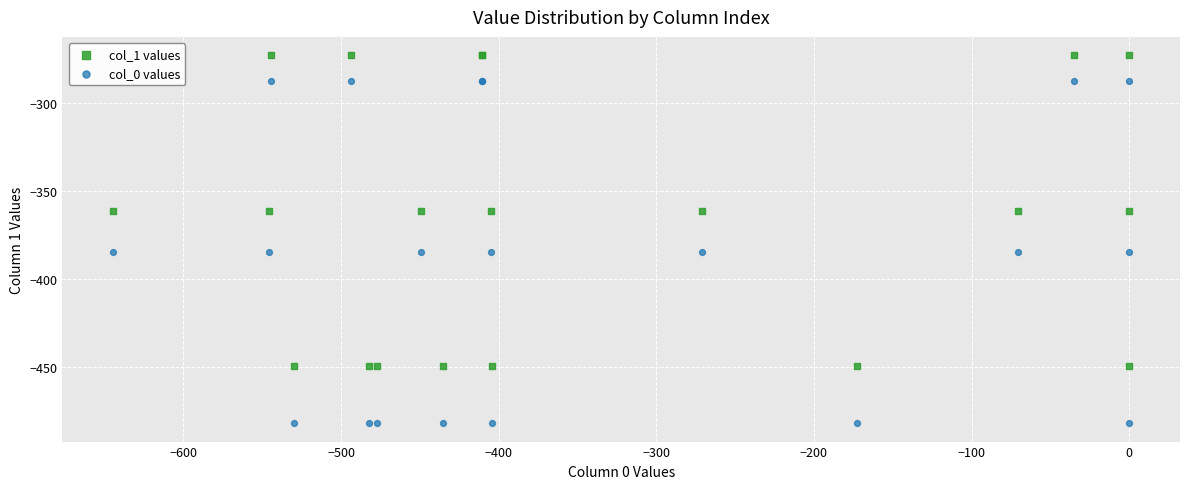

What are all the series names shown in the legend?

col_1 values, col_0 values